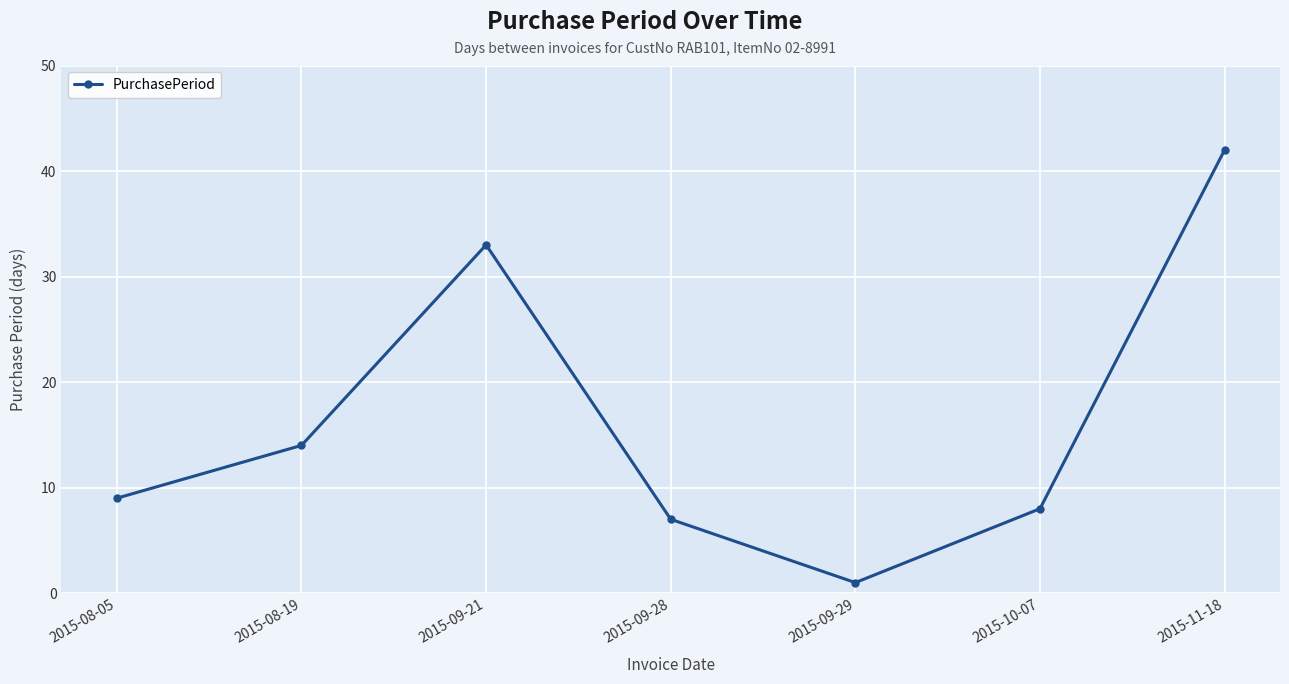

List the labels in order of value, largest first.

2015-11-18, 2015-09-21, 2015-08-19, 2015-08-05, 2015-10-07, 2015-09-28, 2015-09-29